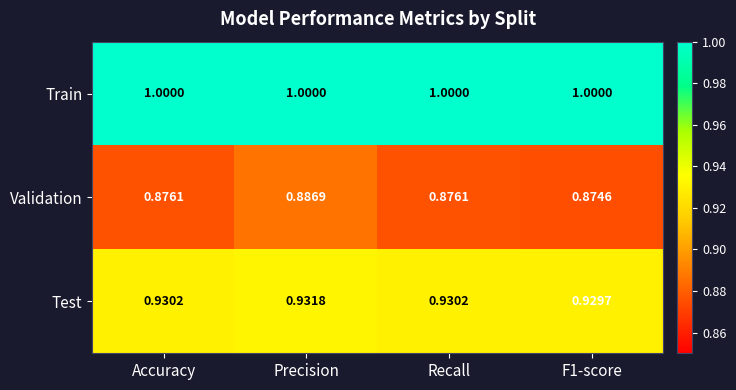

At how many categories does at least one series exceed 0?

4